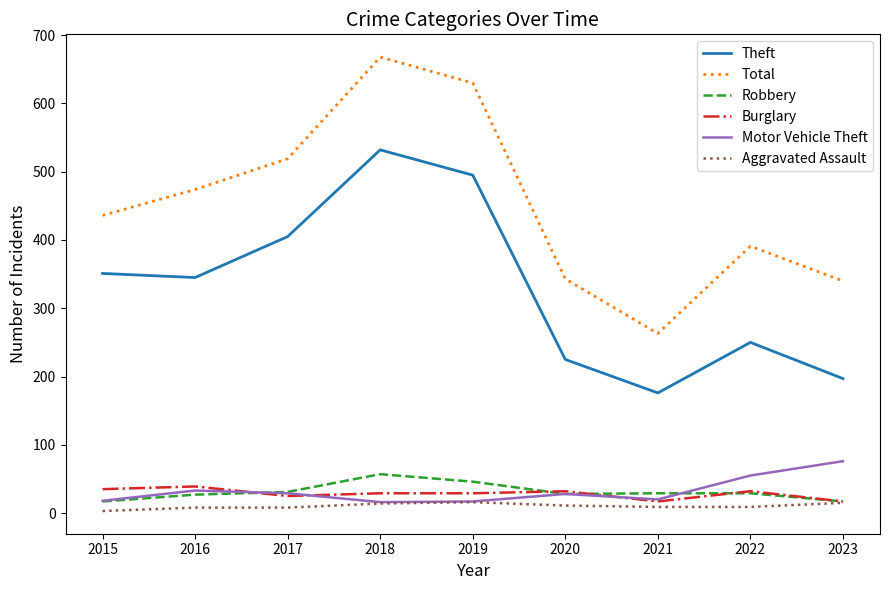

True or false: Motor Vehicle Theft and Theft cross at least once.

False